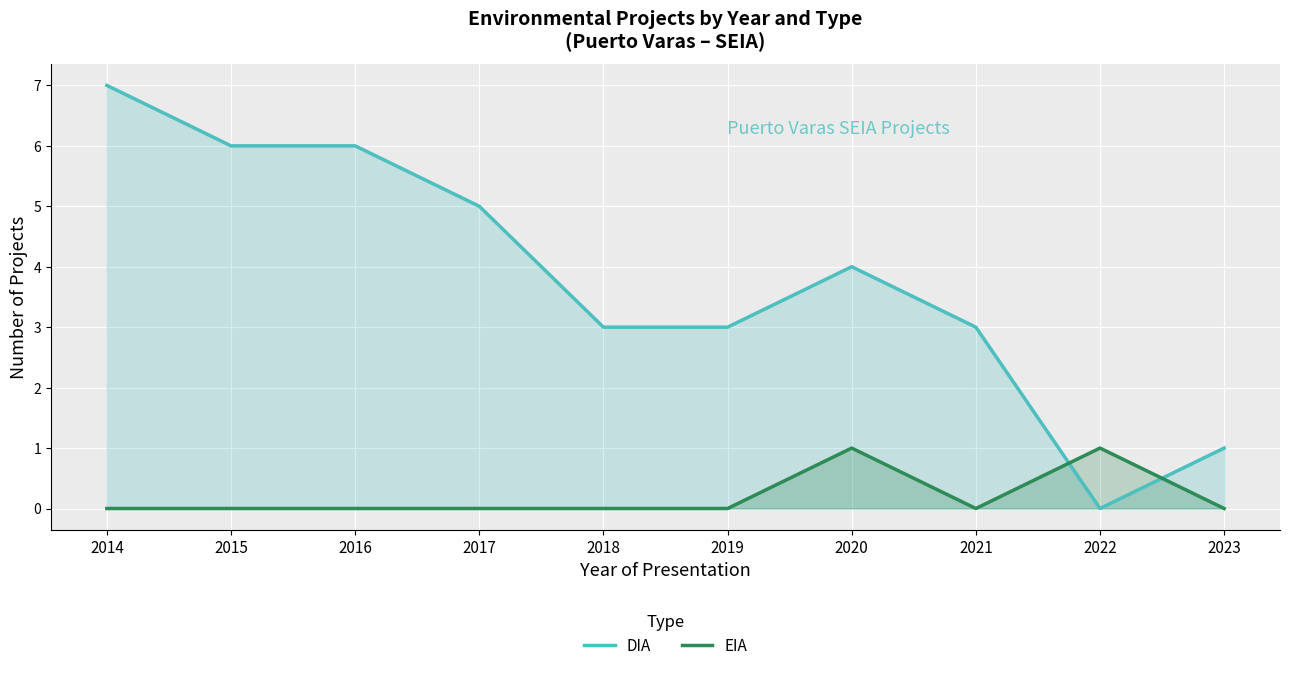

Between 2019 and 2016, which is larger?

2016